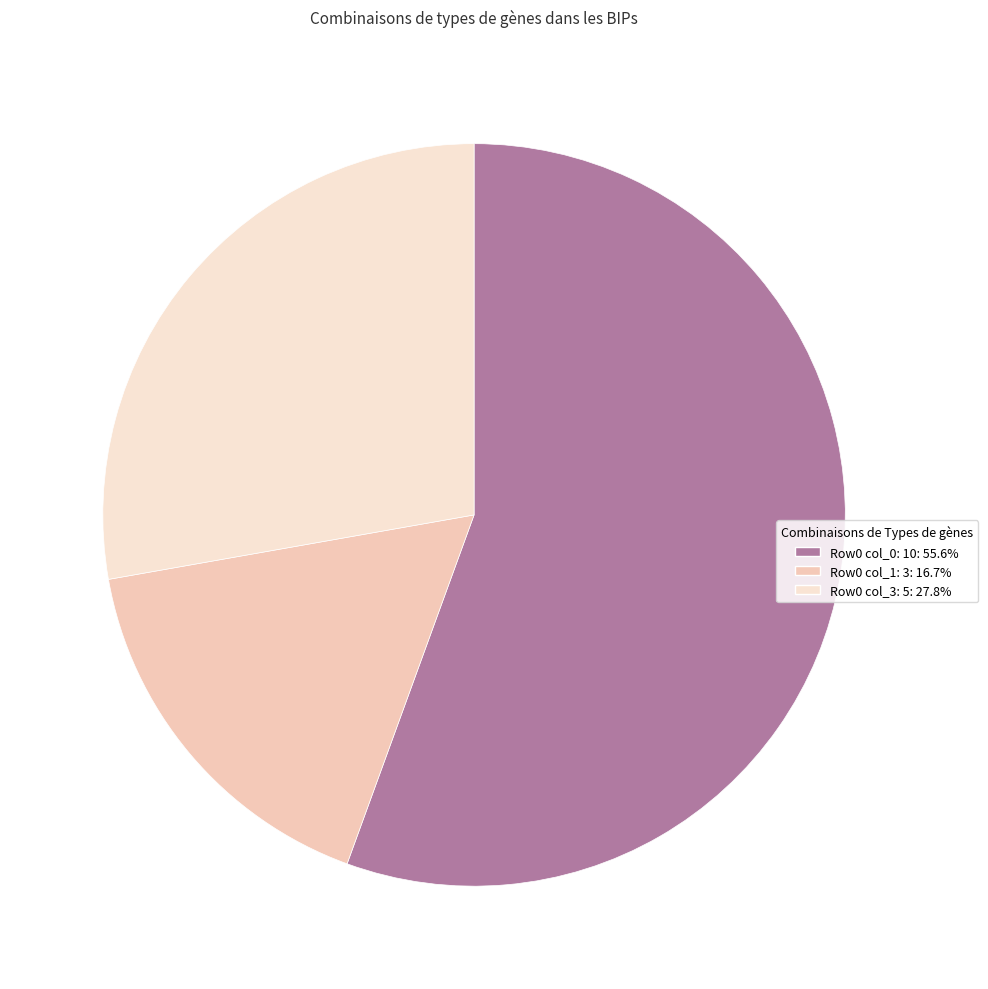

How many slices are in this pie chart?

3